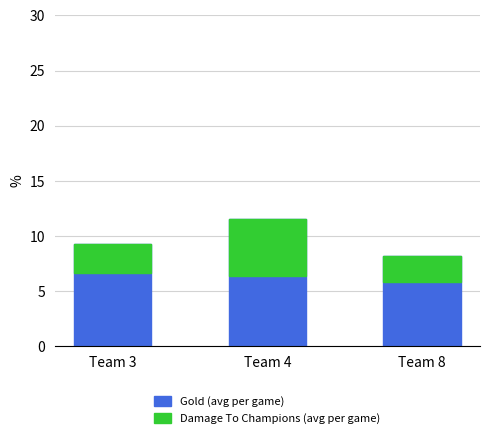

How many distinct data groups are displayed?

2